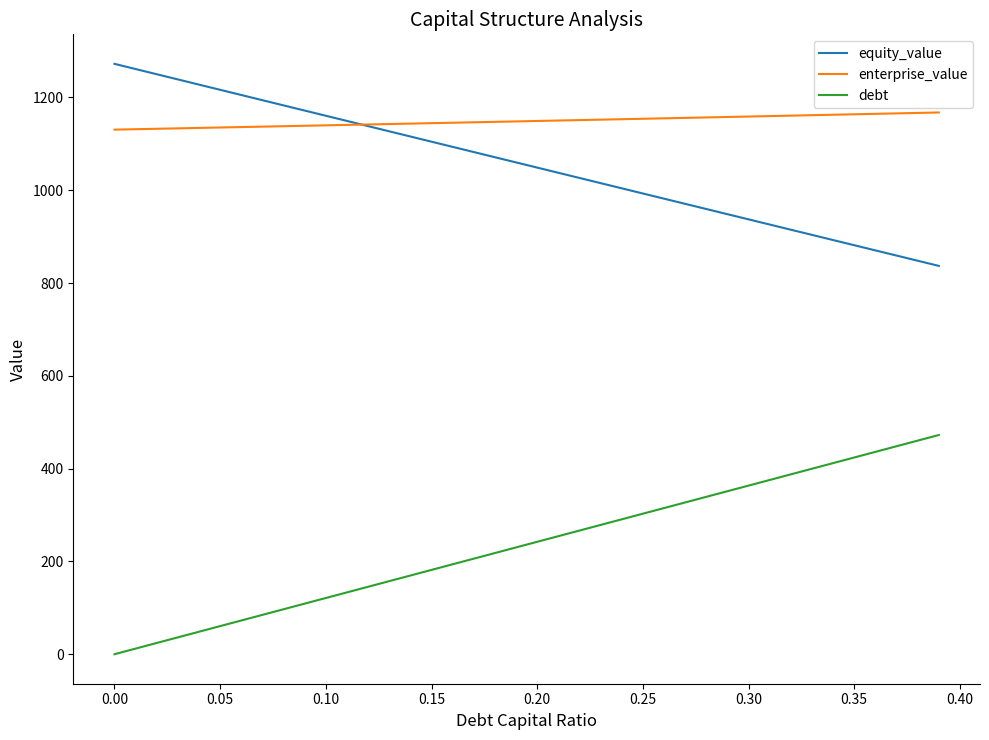

How many distinct data groups are displayed?

3